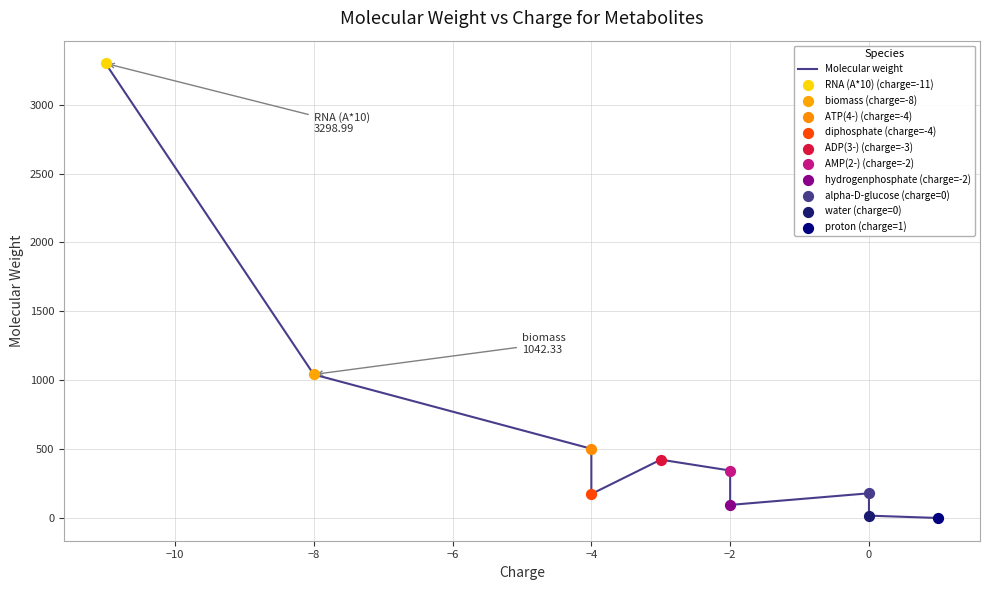

Between −6 and −8, which is larger?

−8